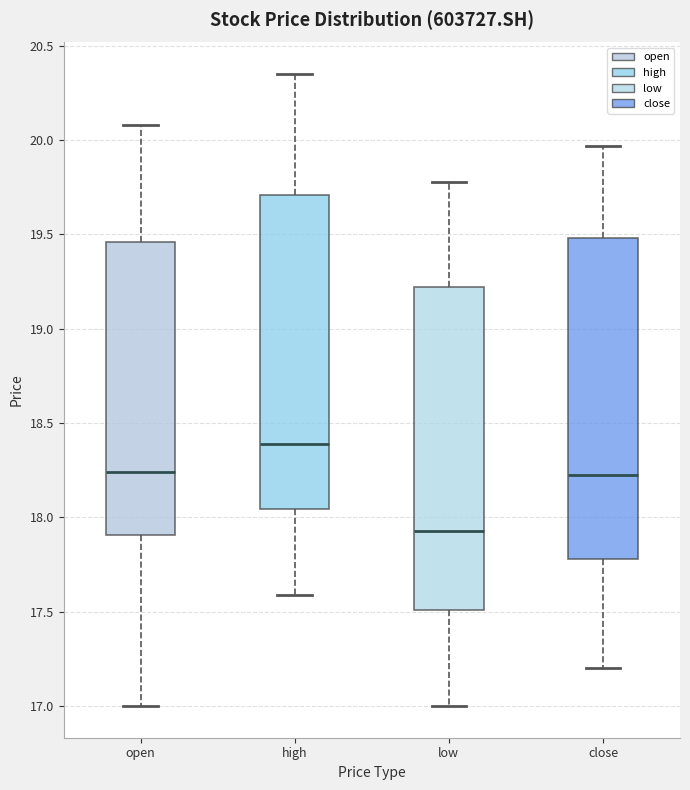

Reading left to right, read every box against the y-axis: the position of its median line, the range the box covers, and the ends of its whiskers. The values are not printed on the chart, so give them approximately, as read against the axis.

open: median 18.25, box 17.90 to 19.45, whiskers 17.00 to 20.10
high: median 18.40, box 18.05 to 19.70, whiskers 17.60 to 20.35
low: median 17.95, box 17.50 to 19.20, whiskers 17.00 to 19.80
close: median 18.25, box 17.80 to 19.50, whiskers 17.20 to 19.95